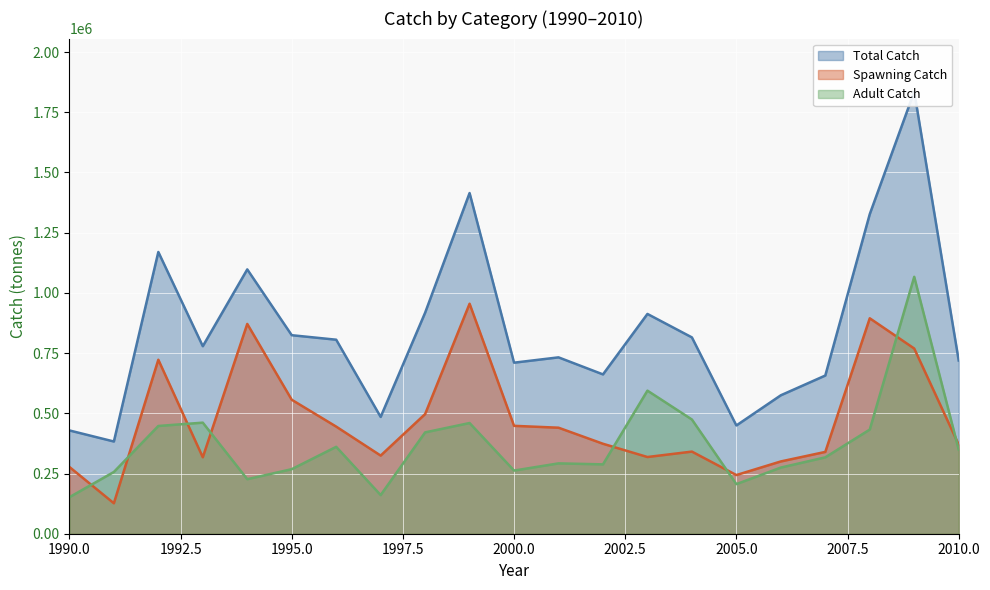

The value of Total Catch at 1999 is 1414649. True or false?

True